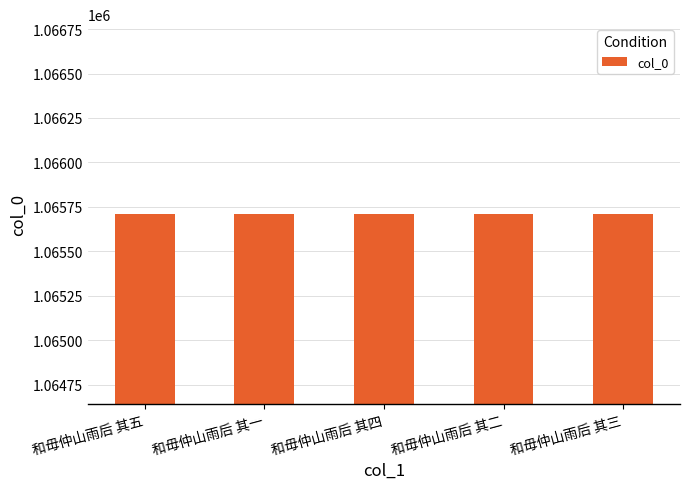

What is the difference between the values at 和毋仲山雨后 其三 and 和毋仲山雨后 其一?

2